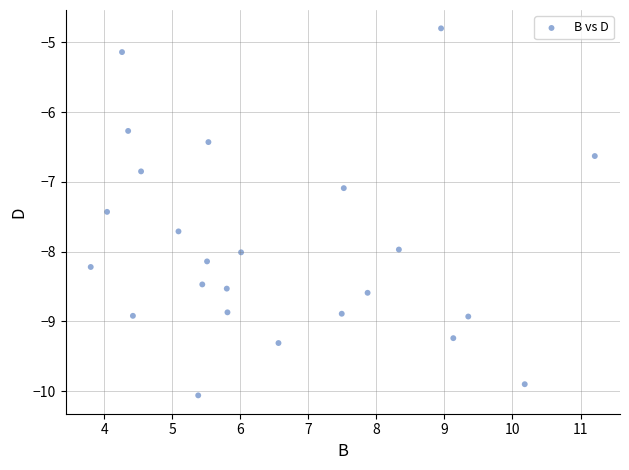

What is the range of Y values (max minus min)?

5.3